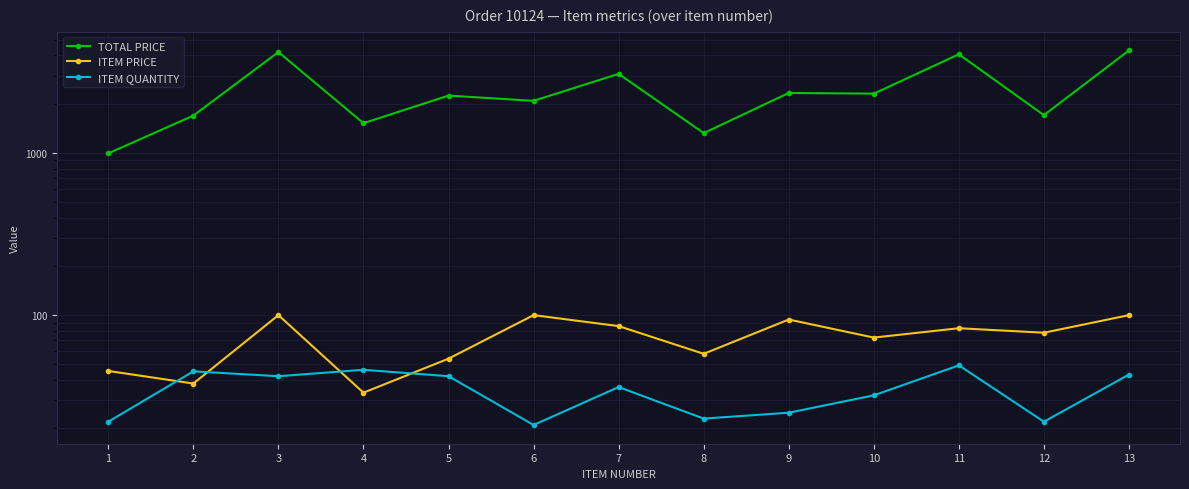

Where is the first local maximum for ITEM QUANTITY?

2